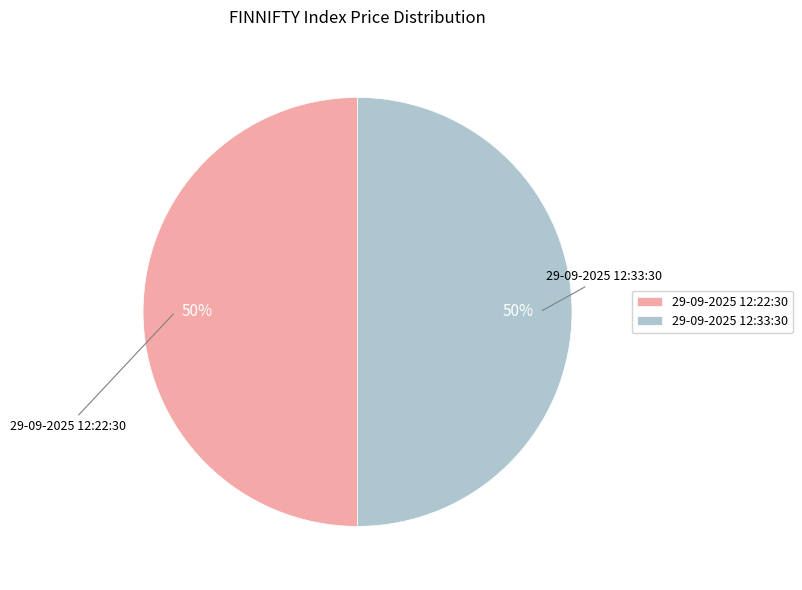

How many segments does this pie chart have?

2